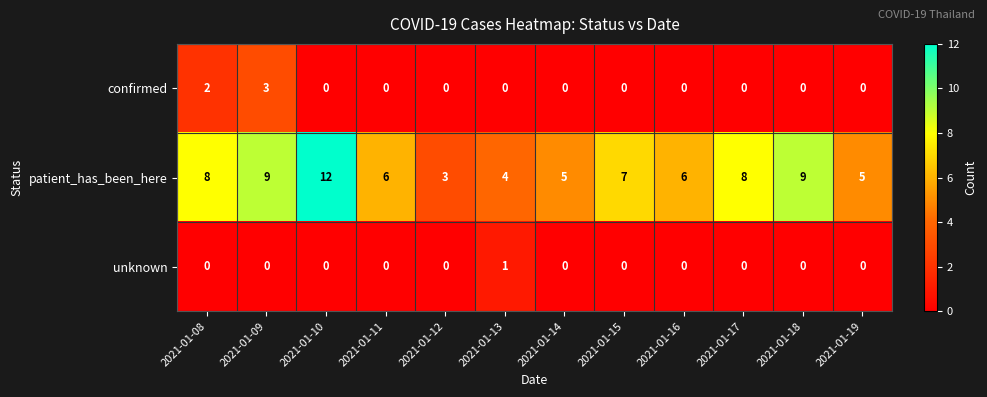

How many series are shown in this chart?

3